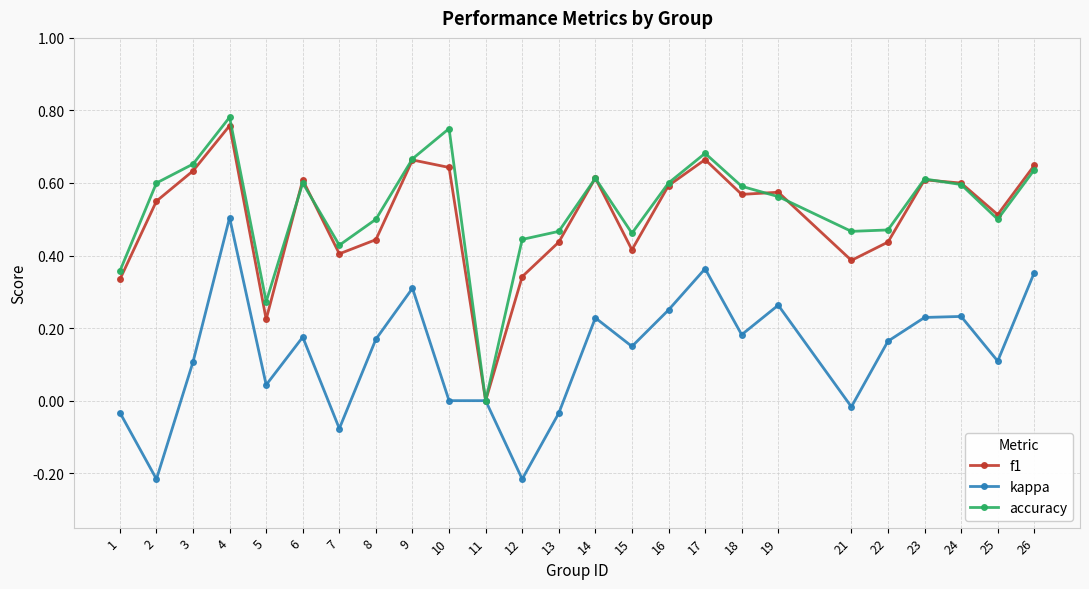

True or false: f1 has more than 0 points higher than both neighbors.

True